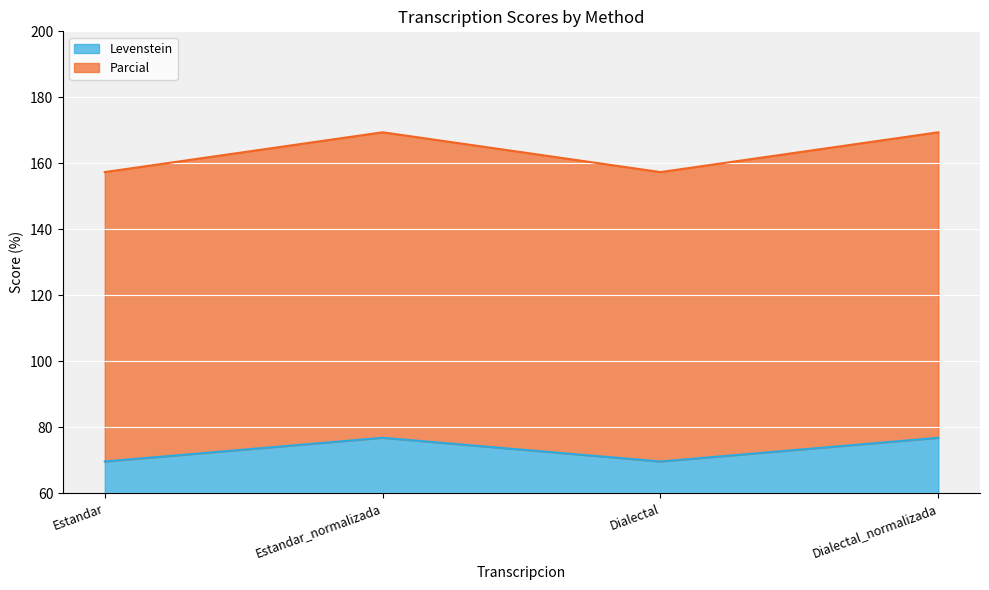

At which category is the sum across all series the highest?

Estandar_normalizada